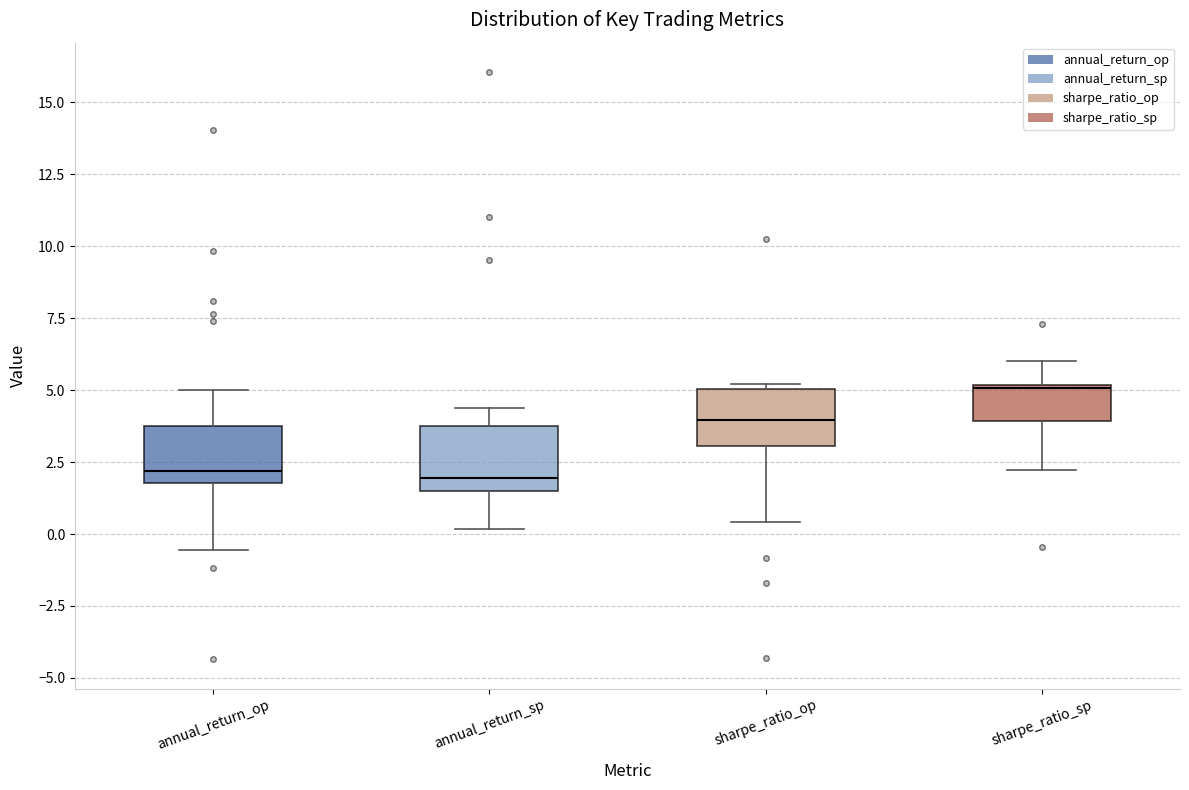

Where is the upper edge of the box for sharpe_ratio_sp on the y-axis? The values are not printed on the chart, so give them approximately, as read against the axis.

5.0